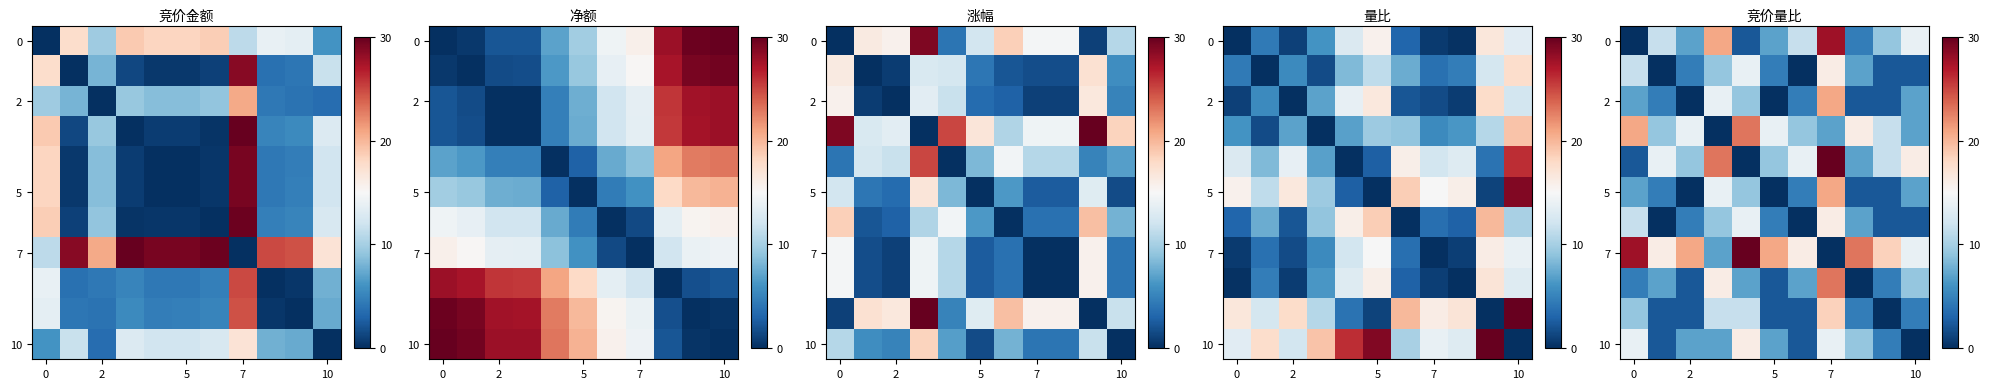

What is the maximum value shown in the chart?

30.0